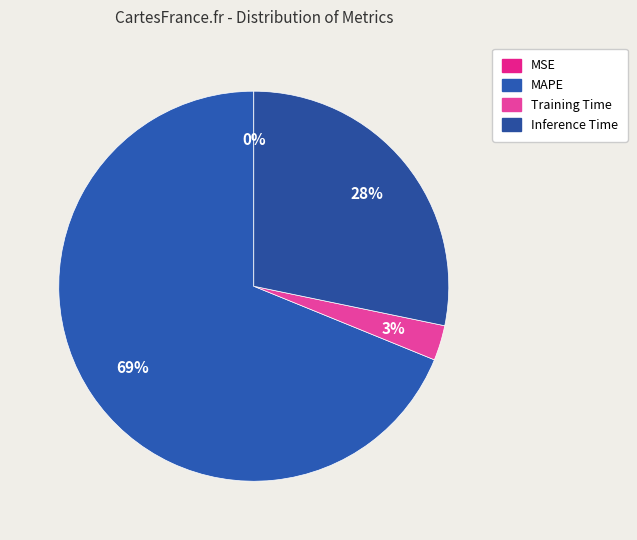

Rank the categories by value from lowest to highest.

MSE, Training Time, Inference Time, MAPE